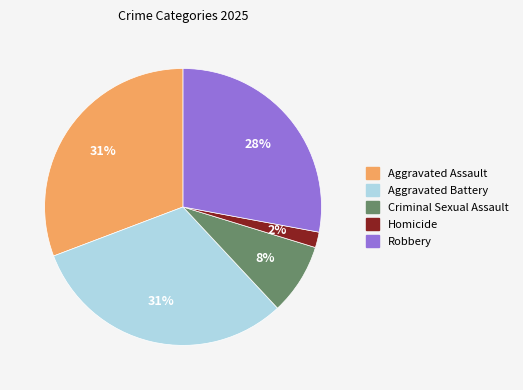

To the nearest percent, what is the combined percentage of Aggravated Assault and Criminal Sexual Assault?

39%